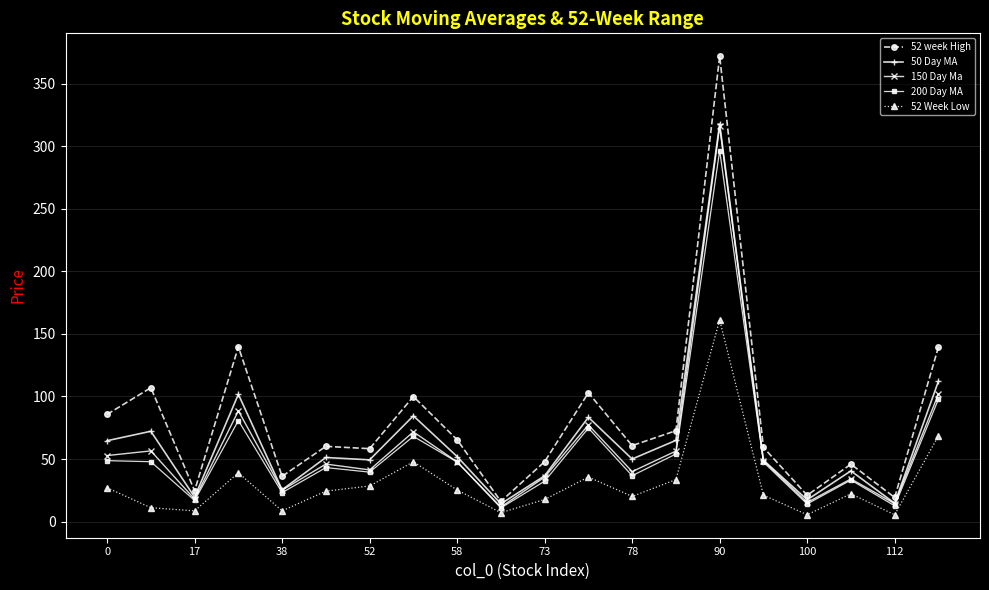

Which series has the widest spread of values?

52 week High